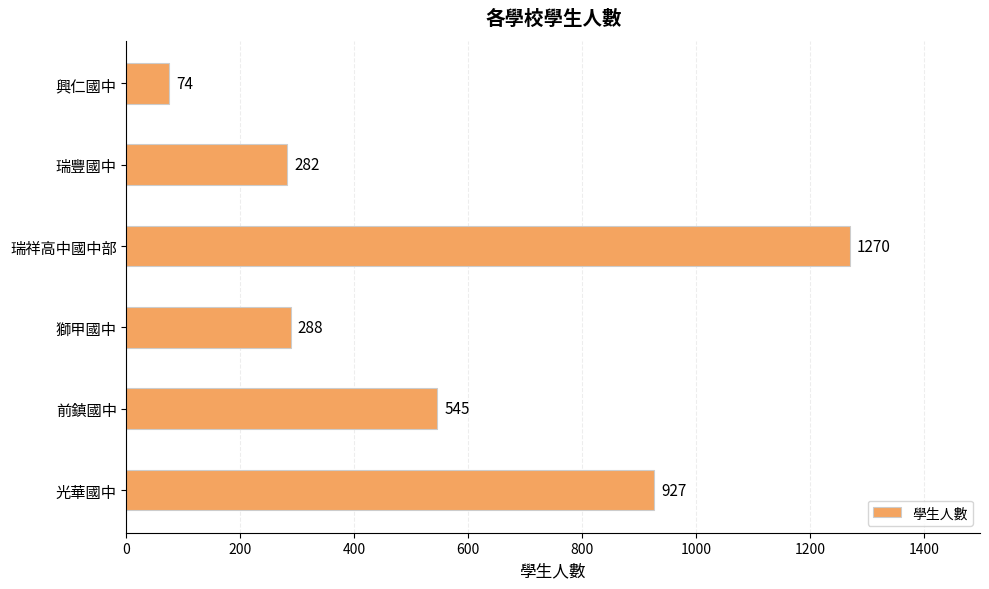

Which category has the lowest value across all series?

興仁國中